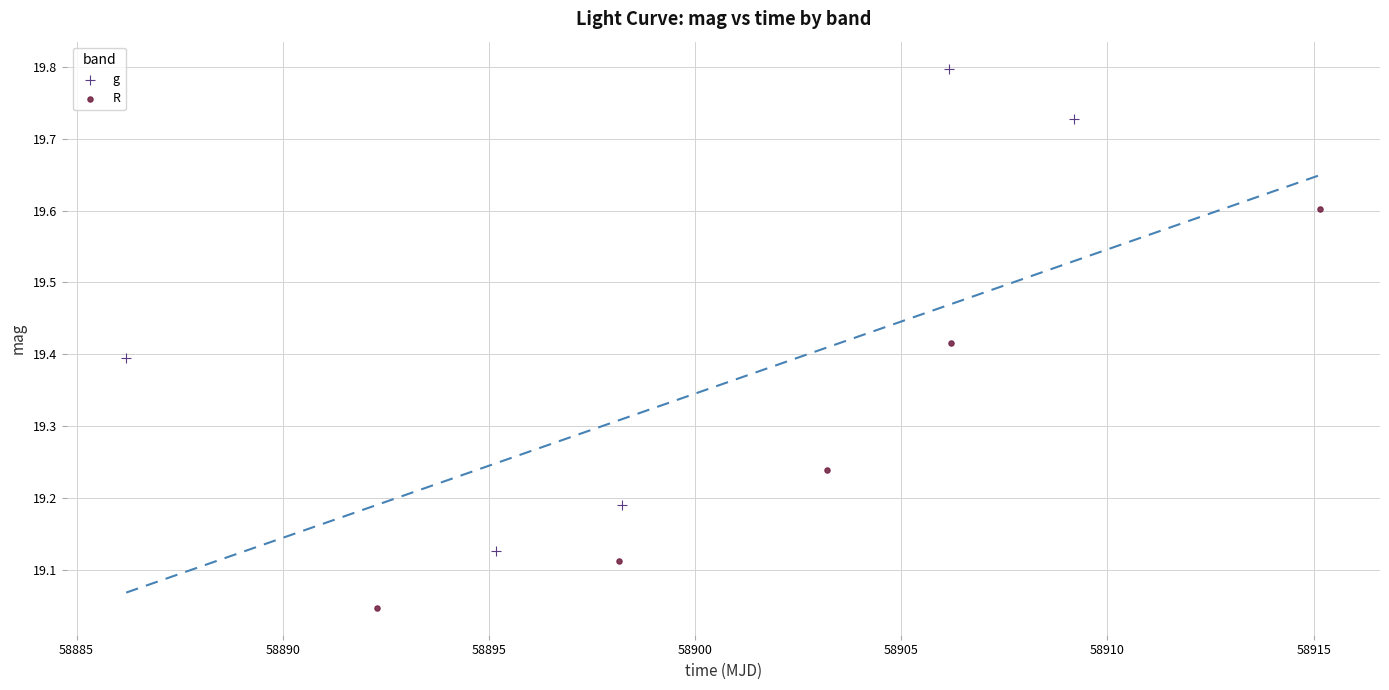

Which series contains the highest Y value?

g